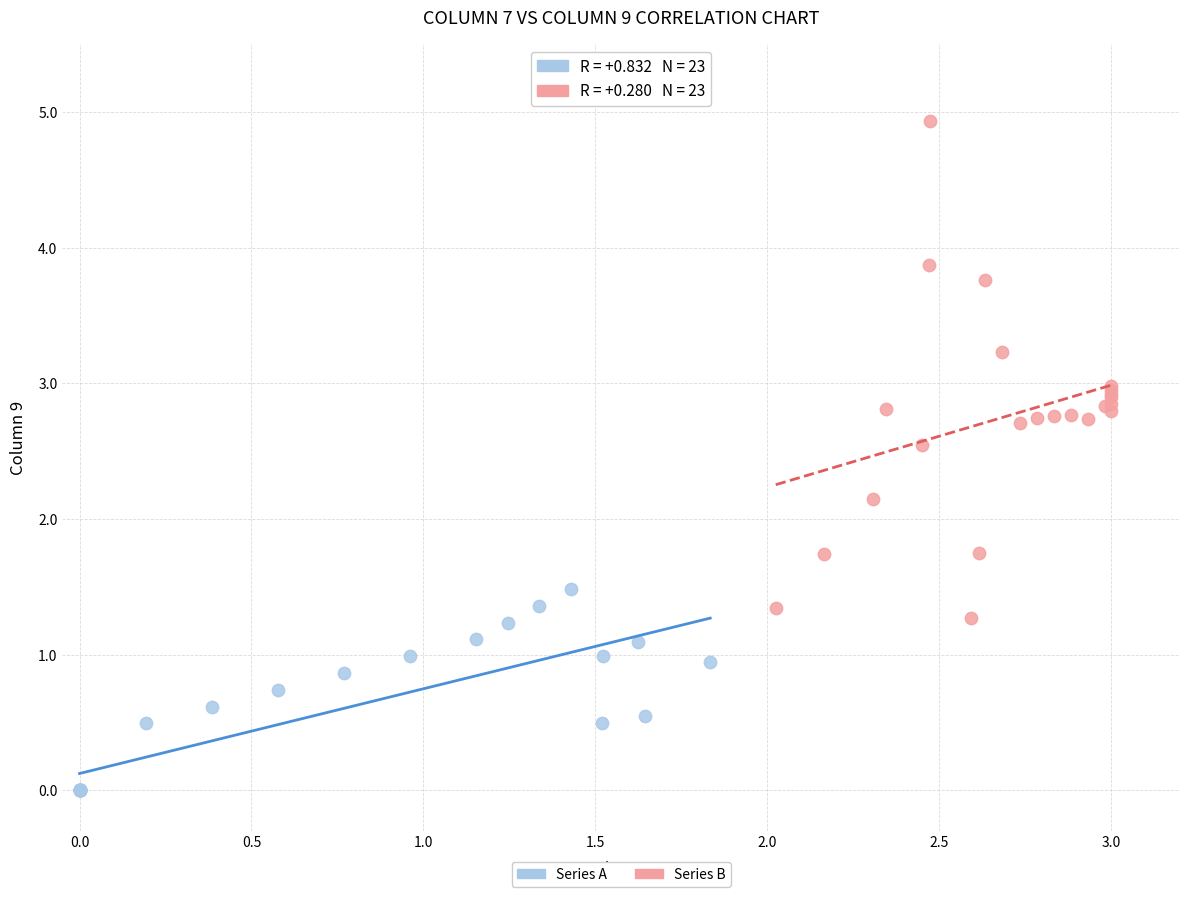

Which series has the largest Y range (max minus min)?

Series B